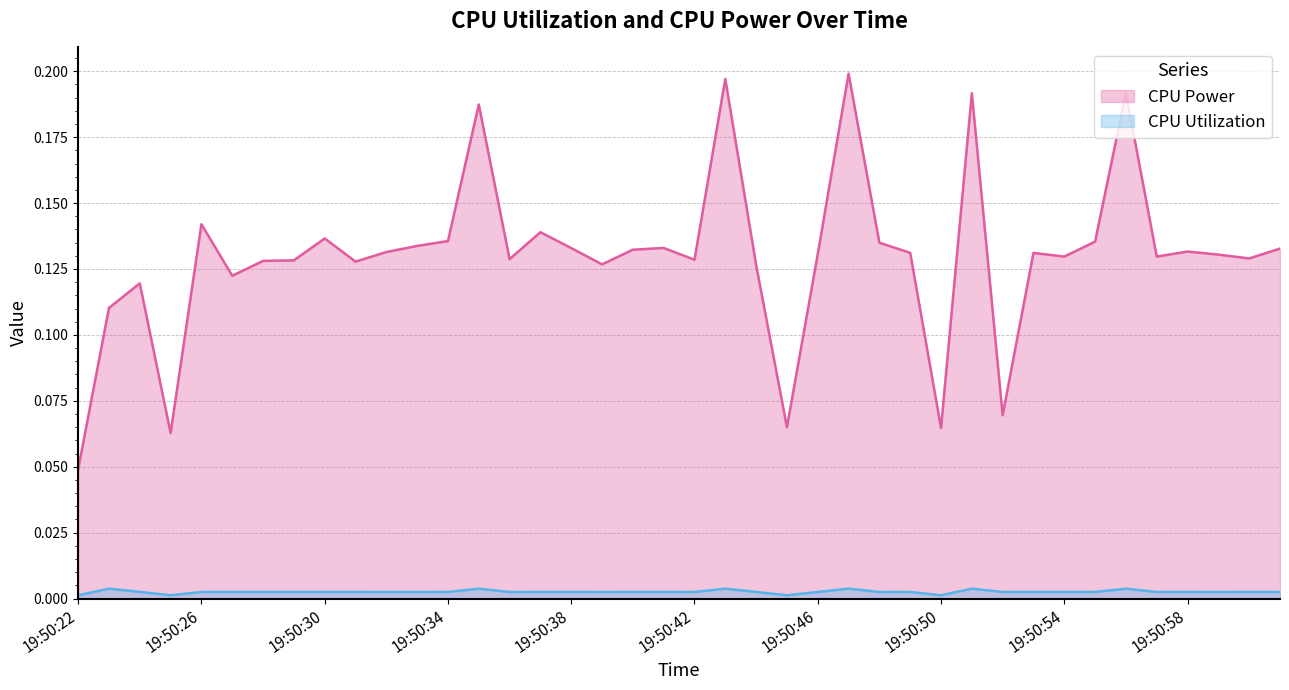

What is the maximum value shown in the chart?

0.2